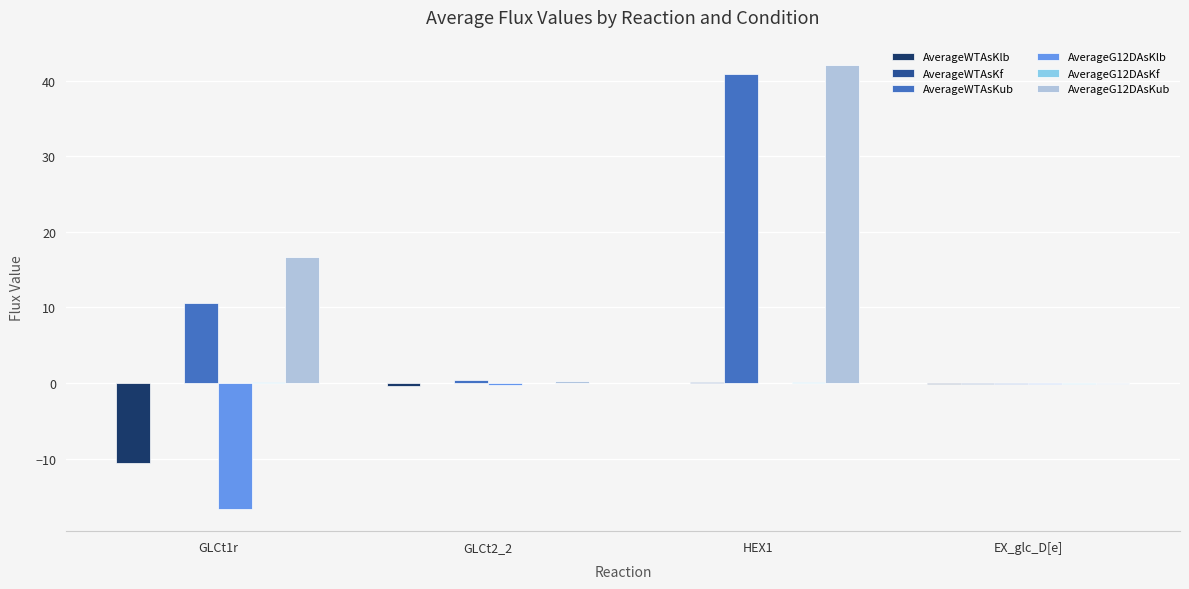

Which series has the largest total across all categories?

AverageG12DAsKub